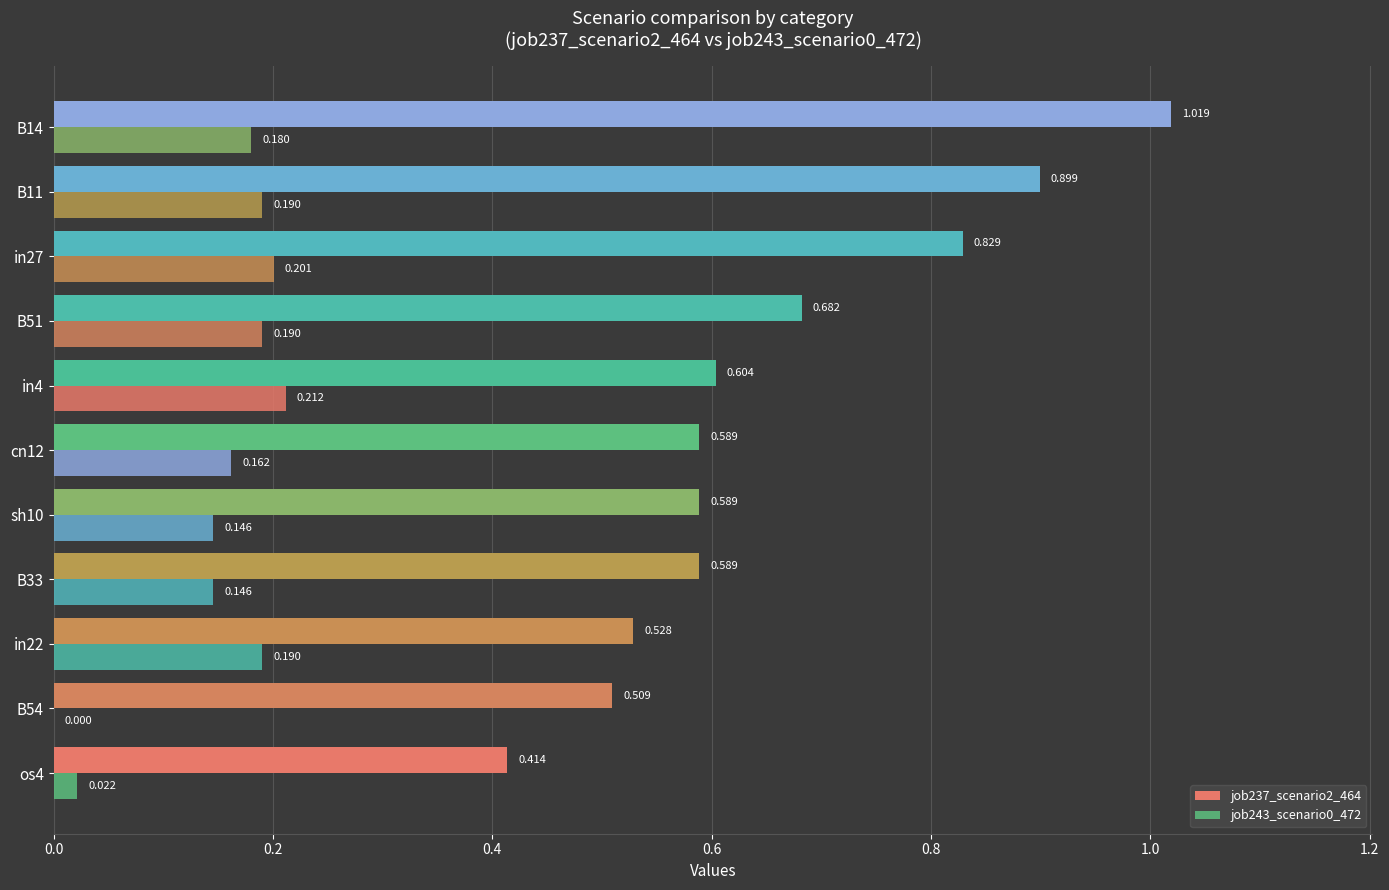

Count the number of categories in the chart.

11